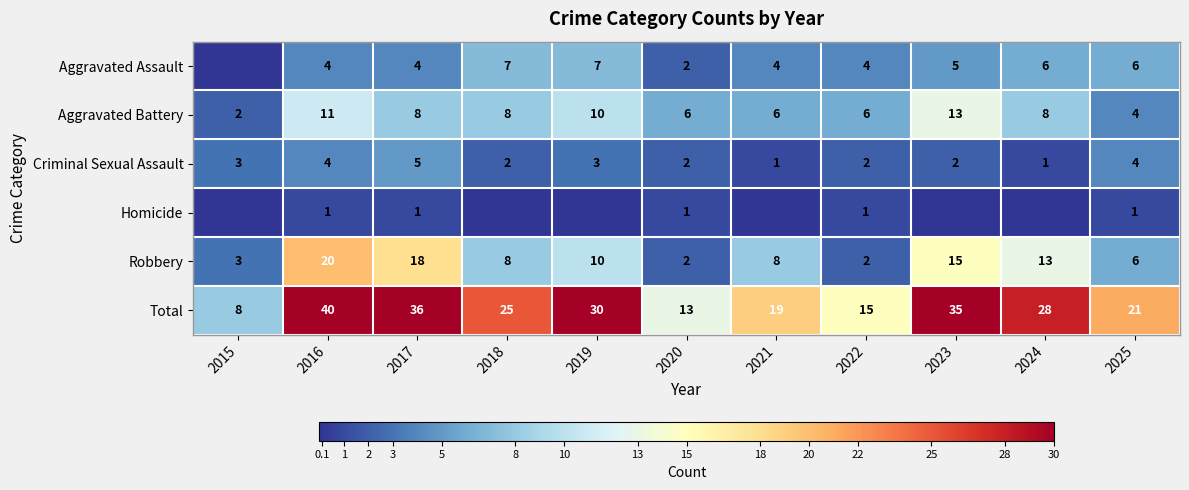

What is the sum of the Aggravated Battery values at 2022 and 2024?

14